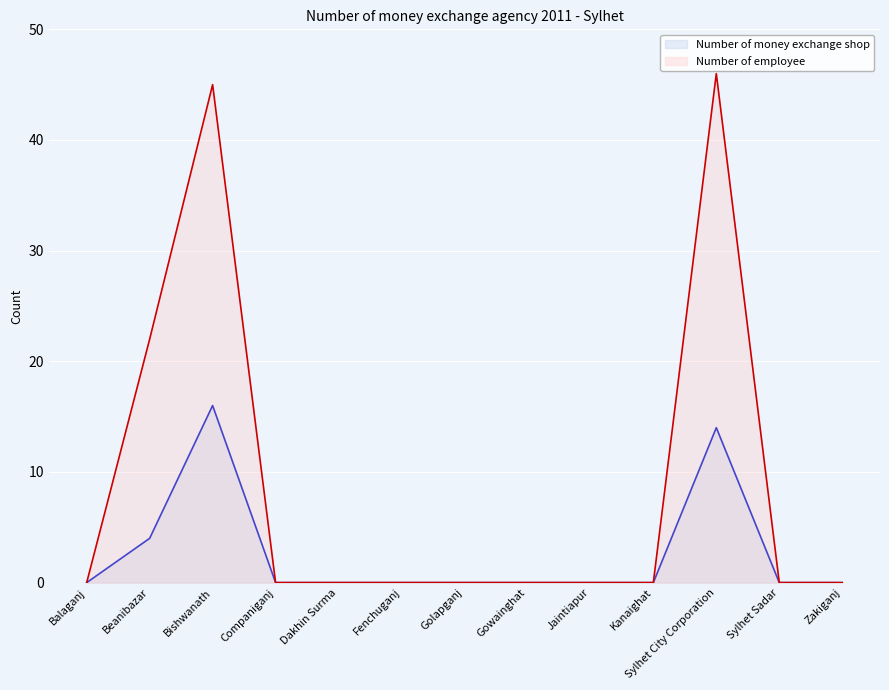

Is the value of Number of employee at Dakhin Surma greater than the value of Number of money exchange shop at Zakiganj?

No